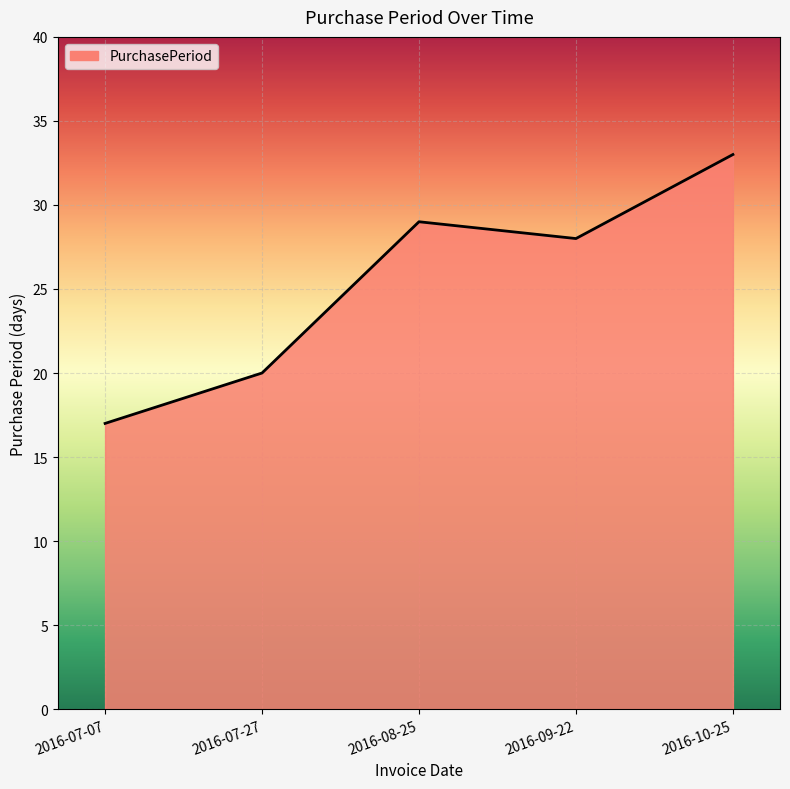

Which has a higher value, 2016-07-27 or 2016-07-07?

2016-07-27